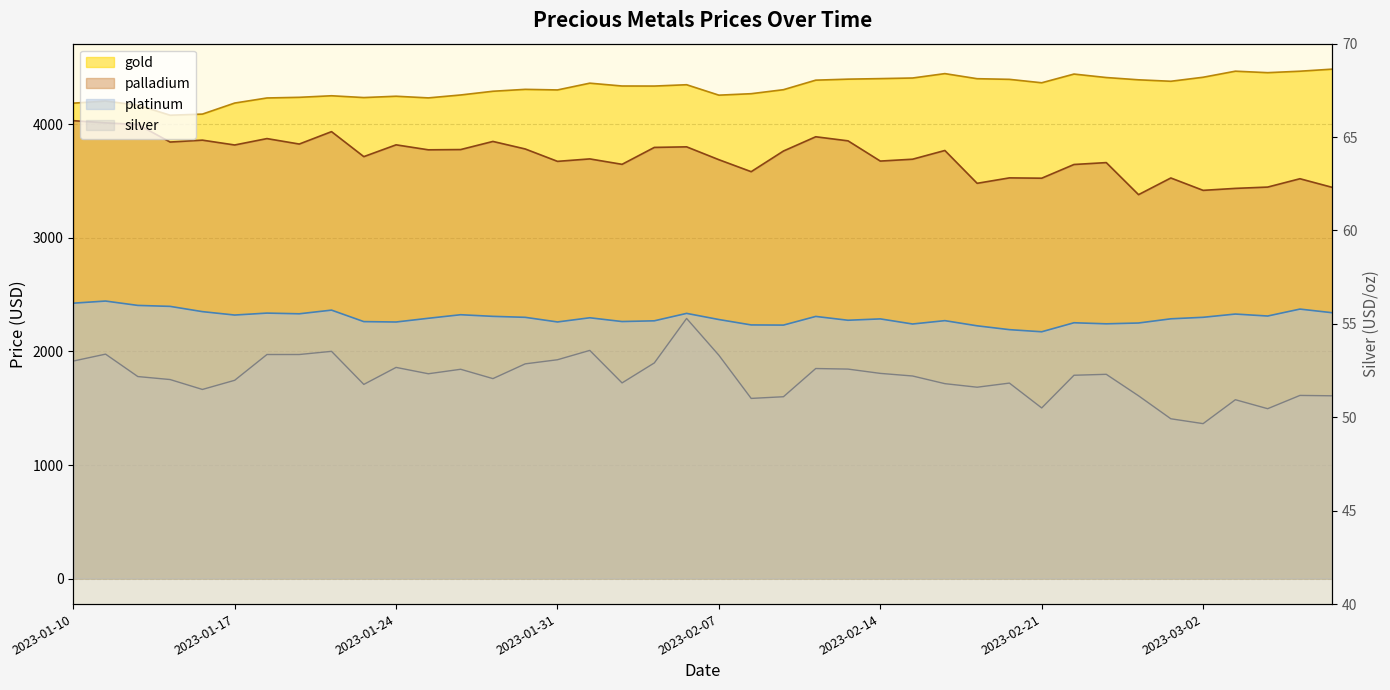

True or false: platinum and silver intersect in this chart.

False